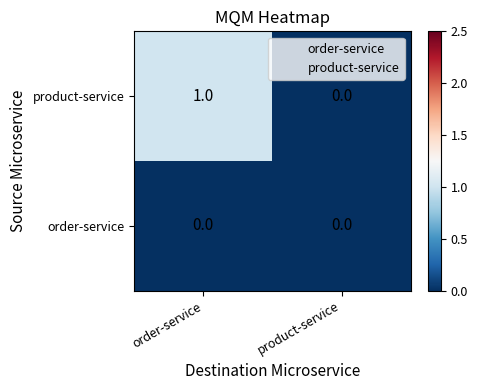

The value of order-service at product-service is 0. True or false?

True